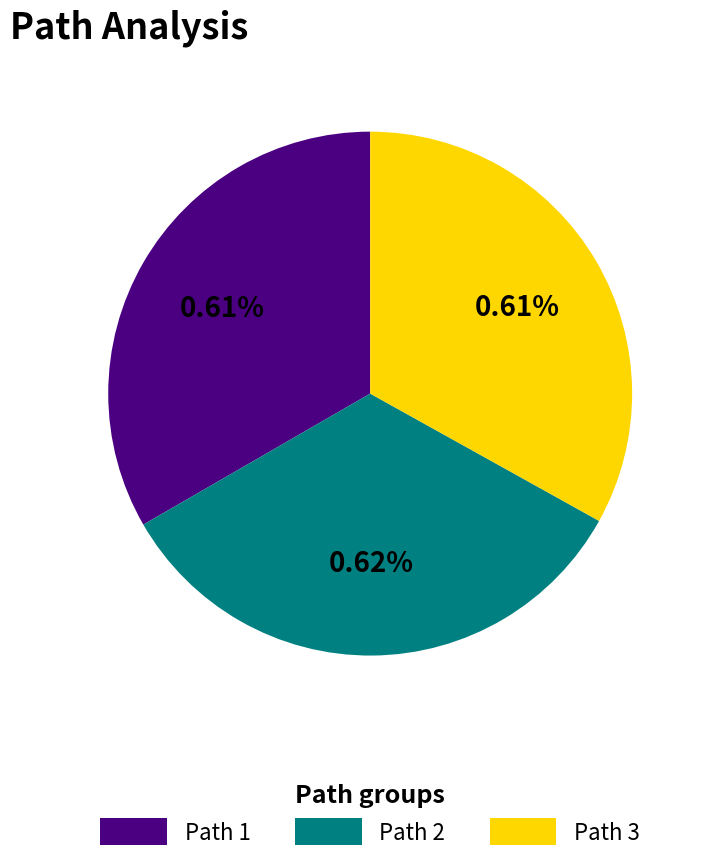

How many segments does this pie chart have?

3